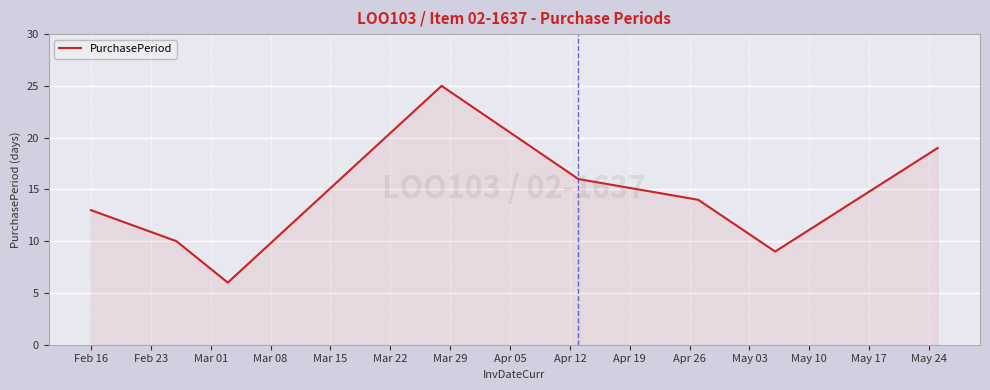

True or false: the data has more than 0 interior local peaks.

True